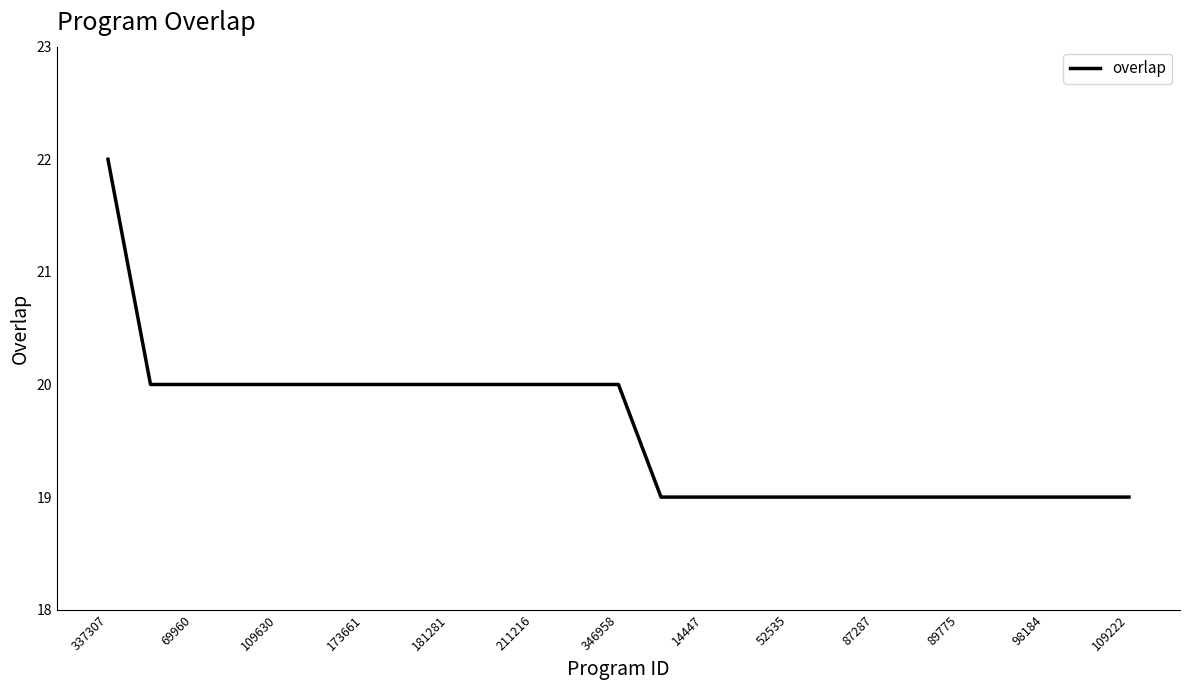

What is the smallest value displayed?

19